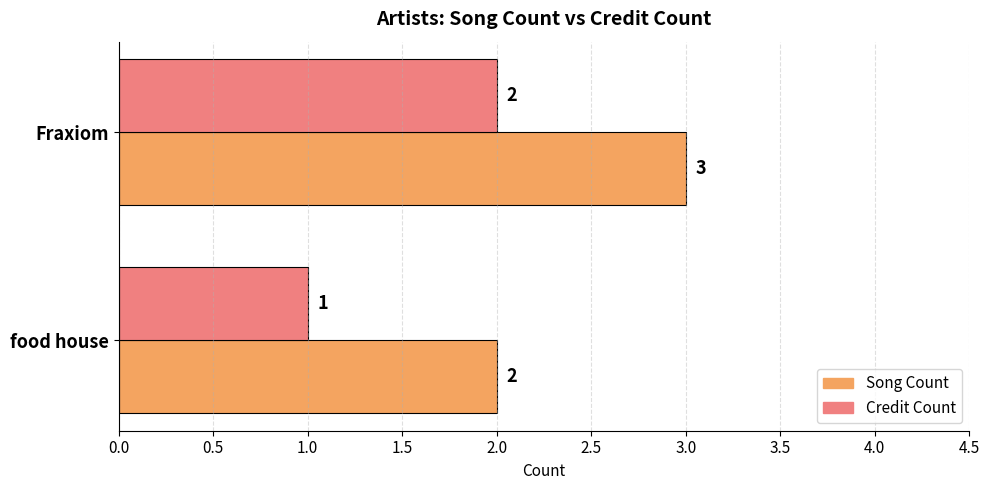

At which label is Credit Count closest to 1?

food house